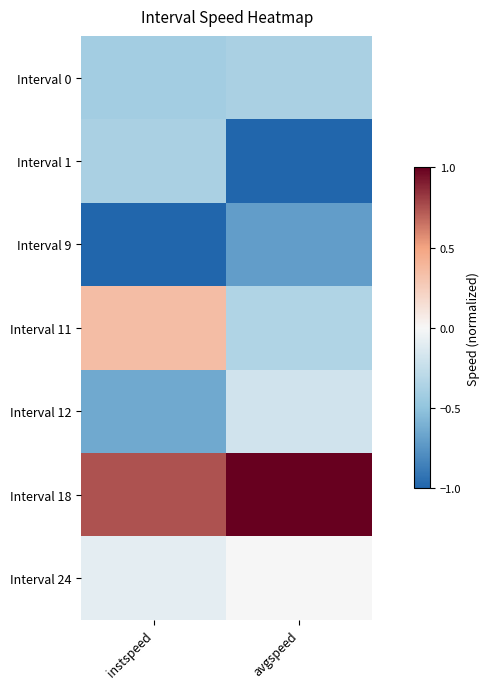

Reading left to right, what are all the values shown in this chart?

Interval 0: instspeed=-0.4	avgspeed=-0.4
Interval 1: instspeed=-0.4	avgspeed=-1.0
Interval 9: instspeed=-1.0	avgspeed=-0.7
Interval 11: instspeed=0.3	avgspeed=-0.3
Interval 12: instspeed=-0.6	avgspeed=-0.2
Interval 18: instspeed=0.7	avgspeed=1.0
Interval 24: instspeed=-0.1	avgspeed=-0.0